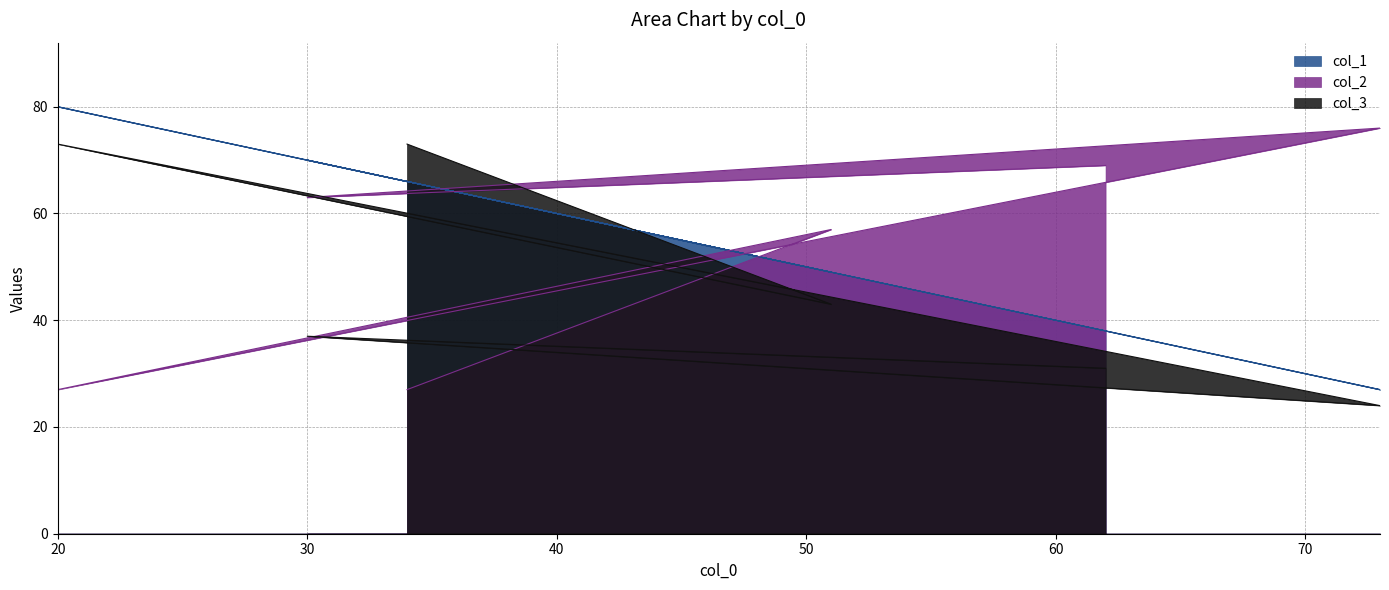

What is the sum of all col_1 values?

330